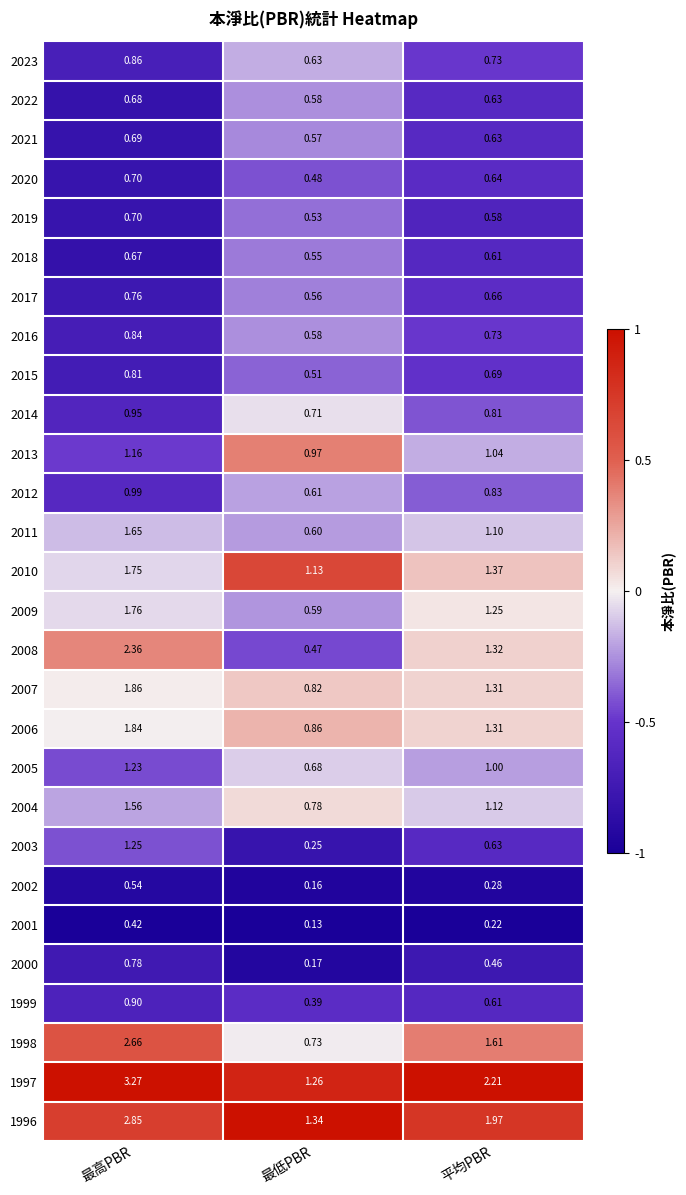

Which label corresponds to the largest value in the chart?

最高PBR